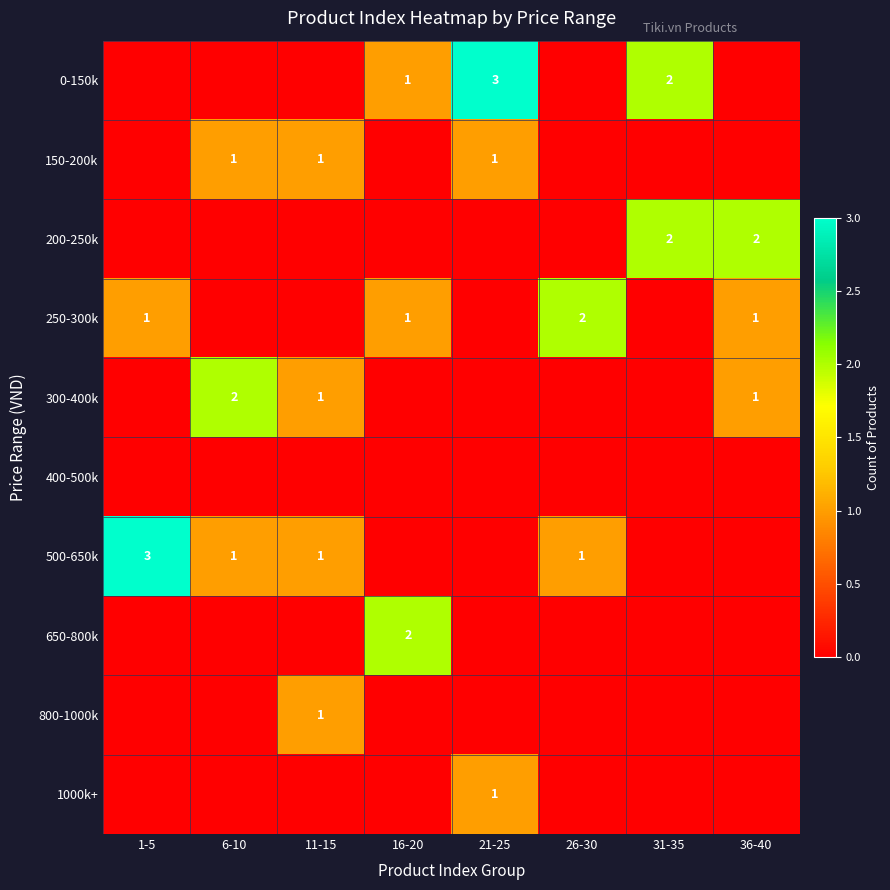

The 0-150k series shows 0 at 16-20. True or false?

False